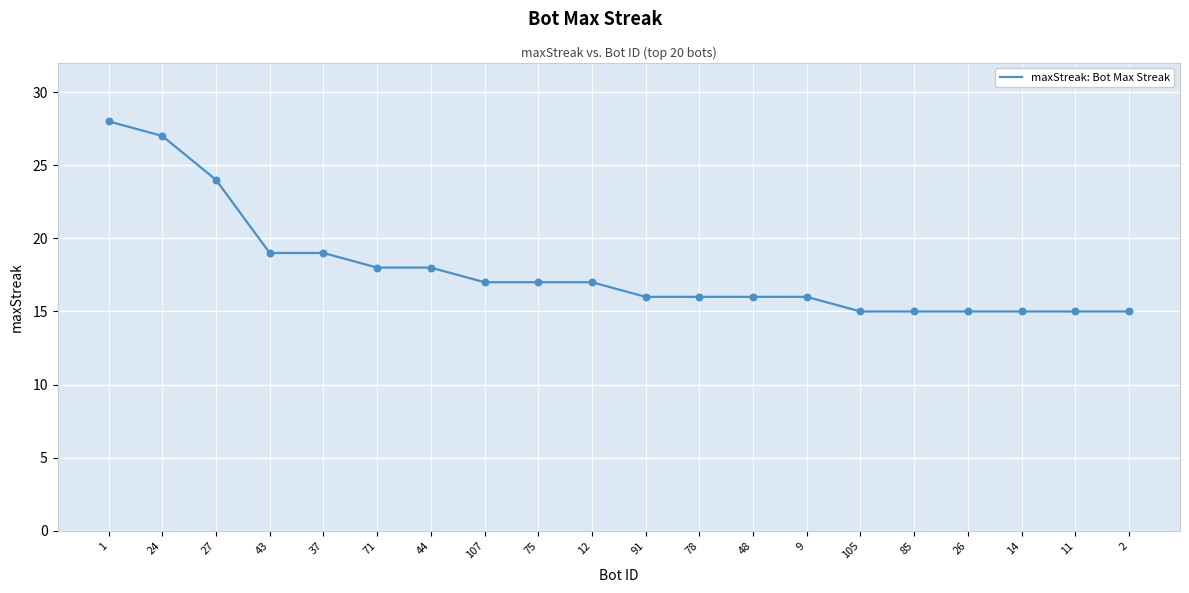

What is the change in value from 107 to 85?

-2